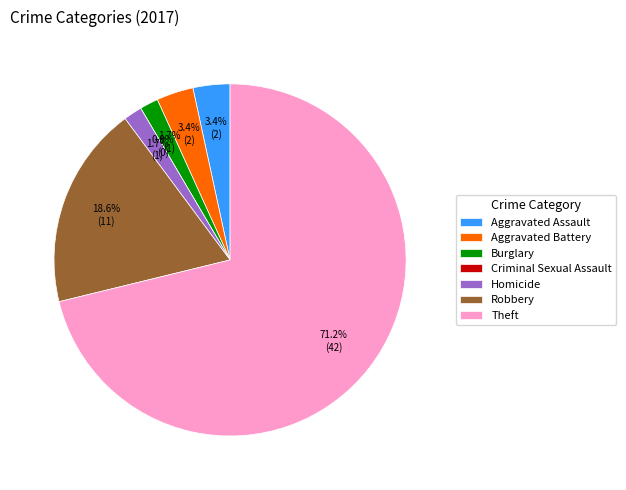

To the nearest percent, what is the difference between the largest and smallest slice percentages?

71%